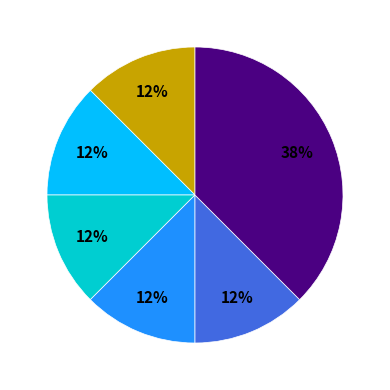

Does any single category account for the majority?

No